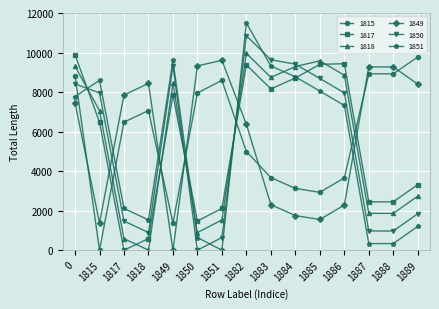

How many values in the 1850 series exceed 7952?

8